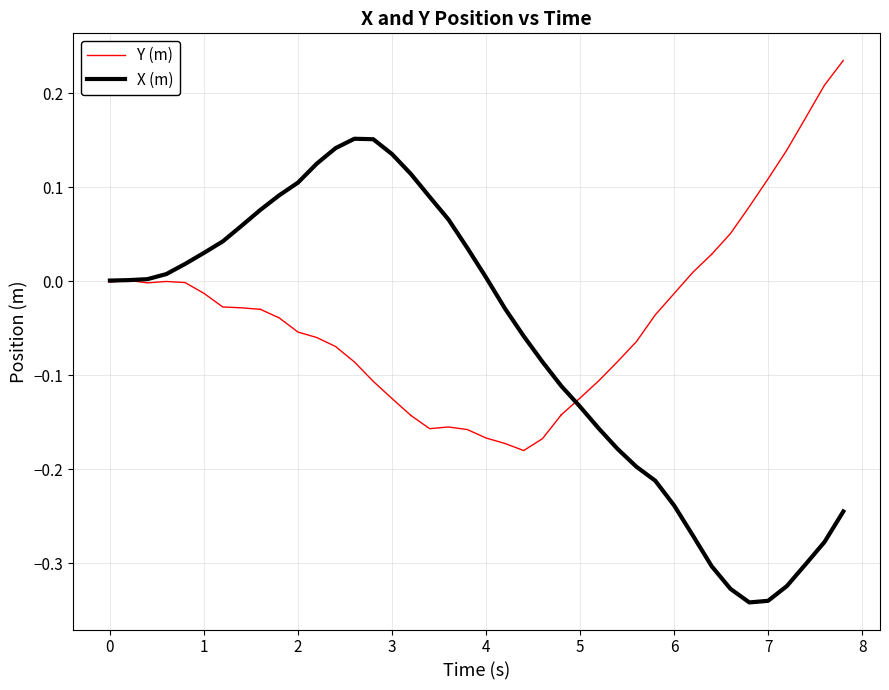

The chart shows a value of -0.1 at 5. True or false?

False